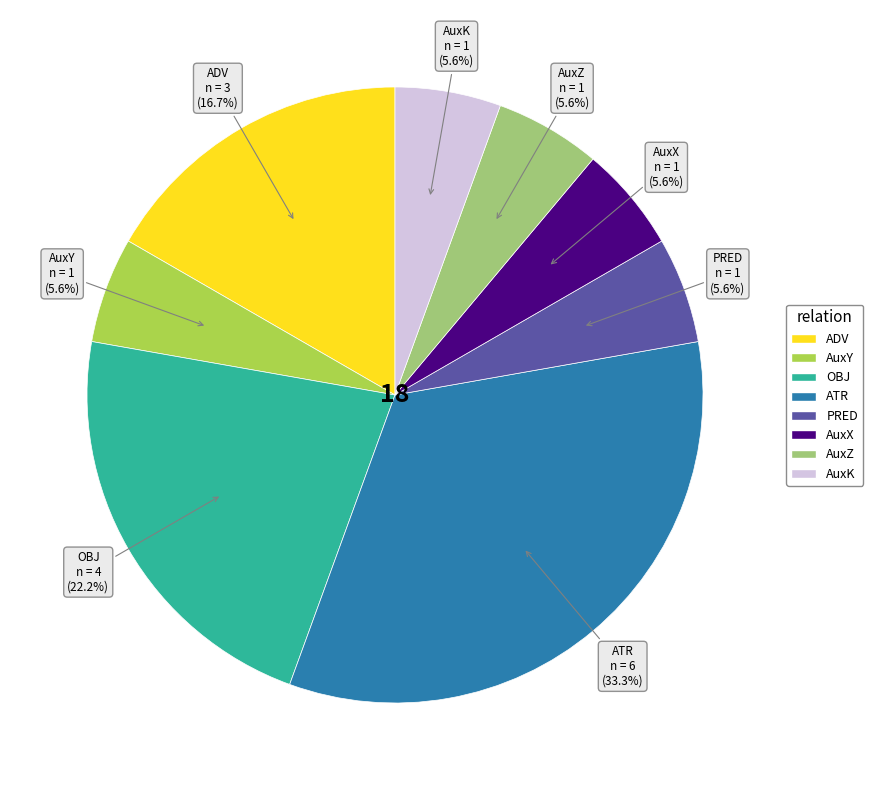

To the nearest percent, what portion does OBJ represent?

22%